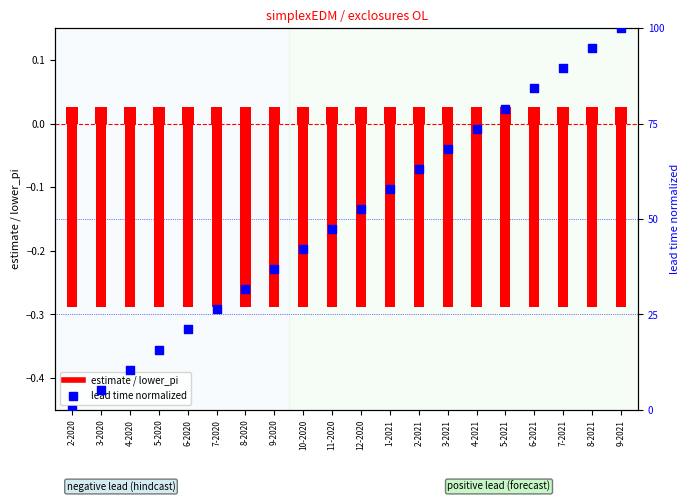

Is the value of lower_pi at 6-2021 greater than the value of lead_time (normalized) at 3-2020?

No